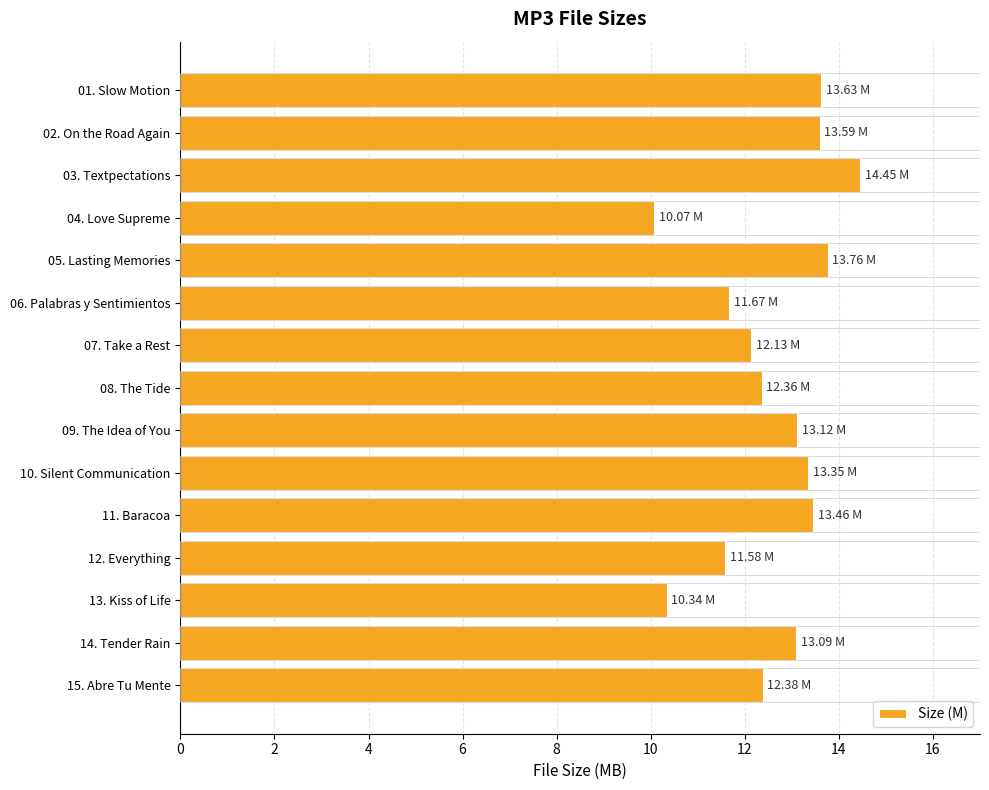

What is the ratio of the value at 06. Palabras y Sentimientos to the value at 12. Everything?

1.0